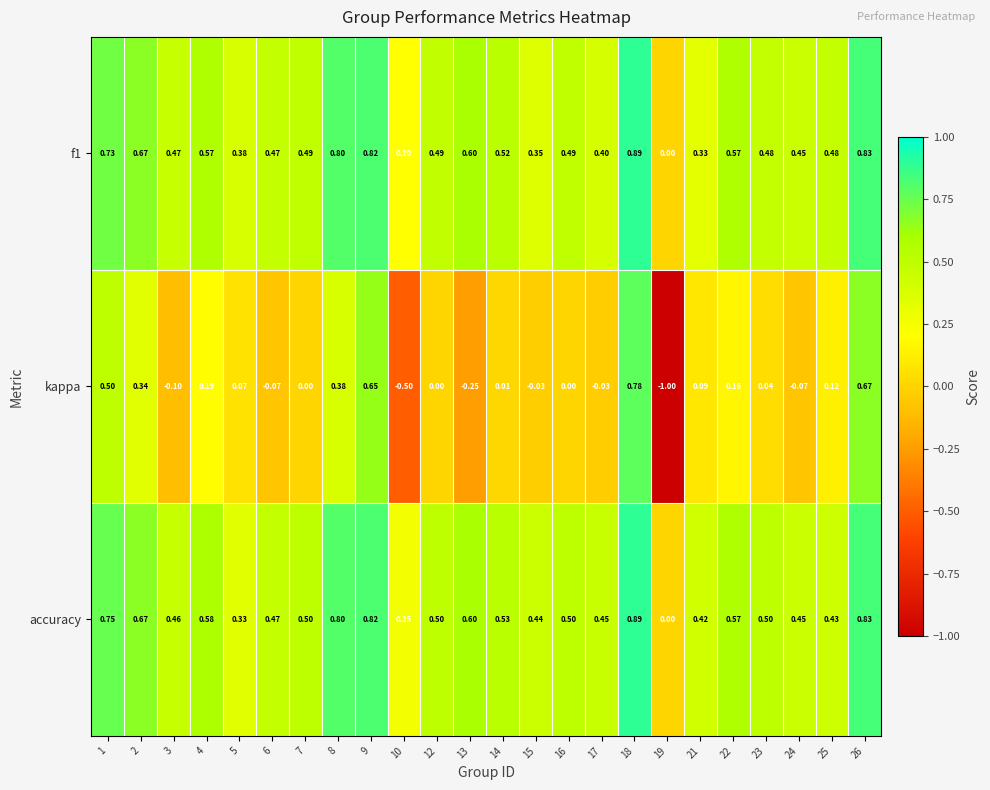

How many categories are shown in the chart?

24